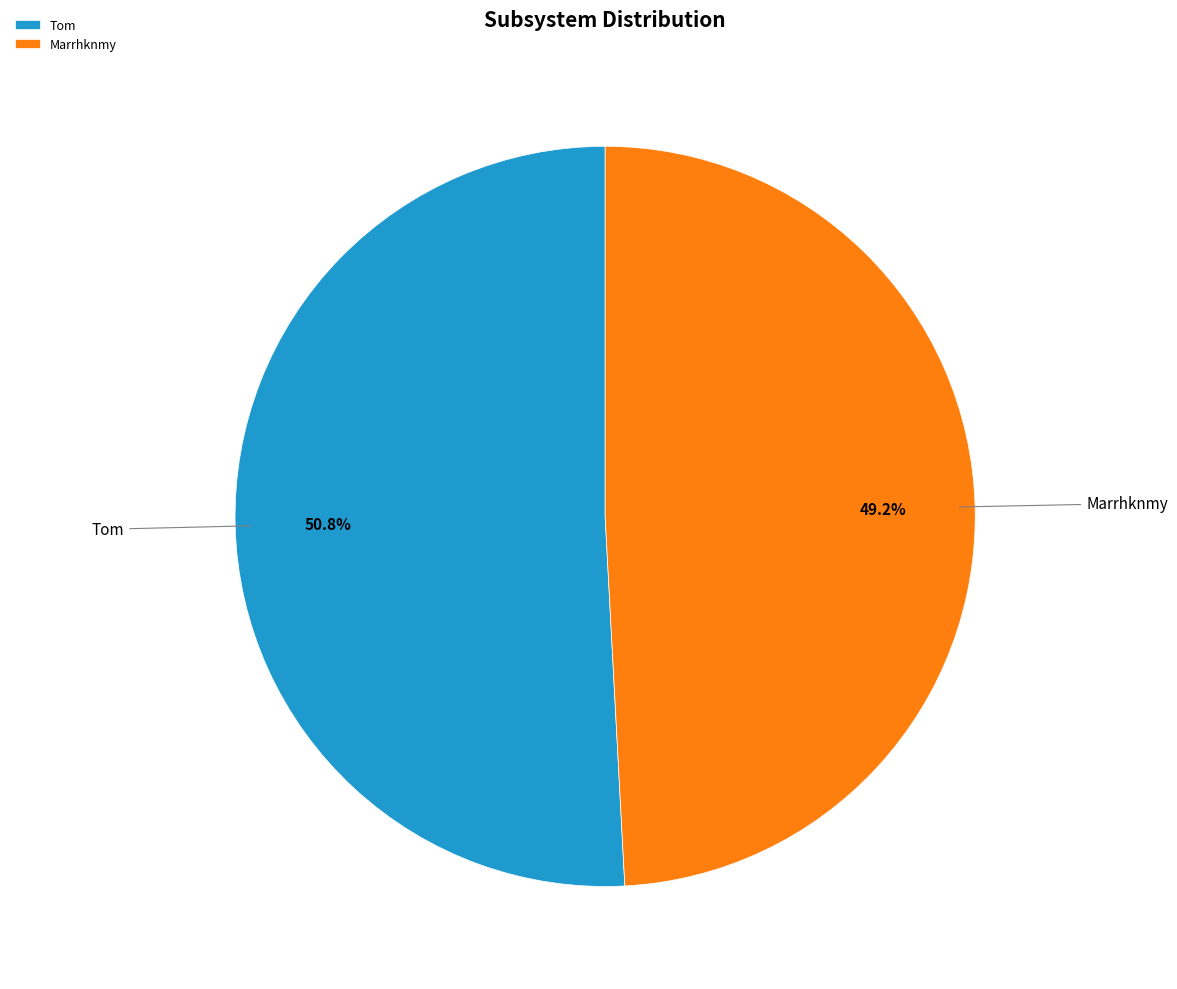

What is the ratio of the value at Tom to the value at Marrhknmy?

1.0